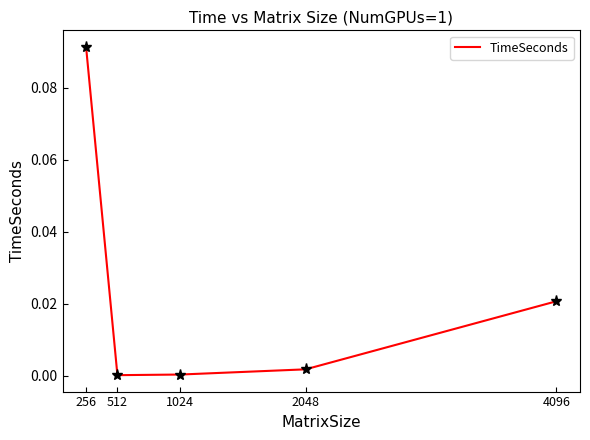

How many categories are shown in the chart?

5